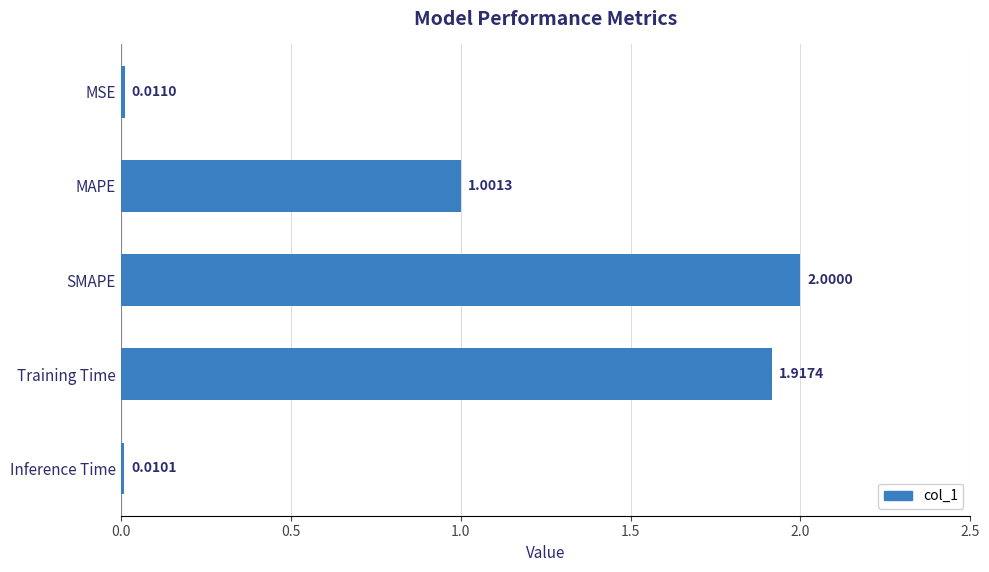

What is the difference between the maximum and minimum values?

2.0